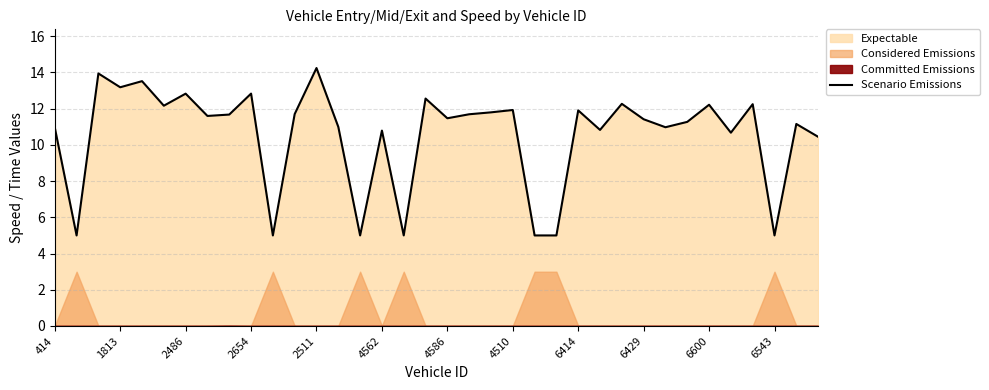

What is the label of the 10th point from the right?

26